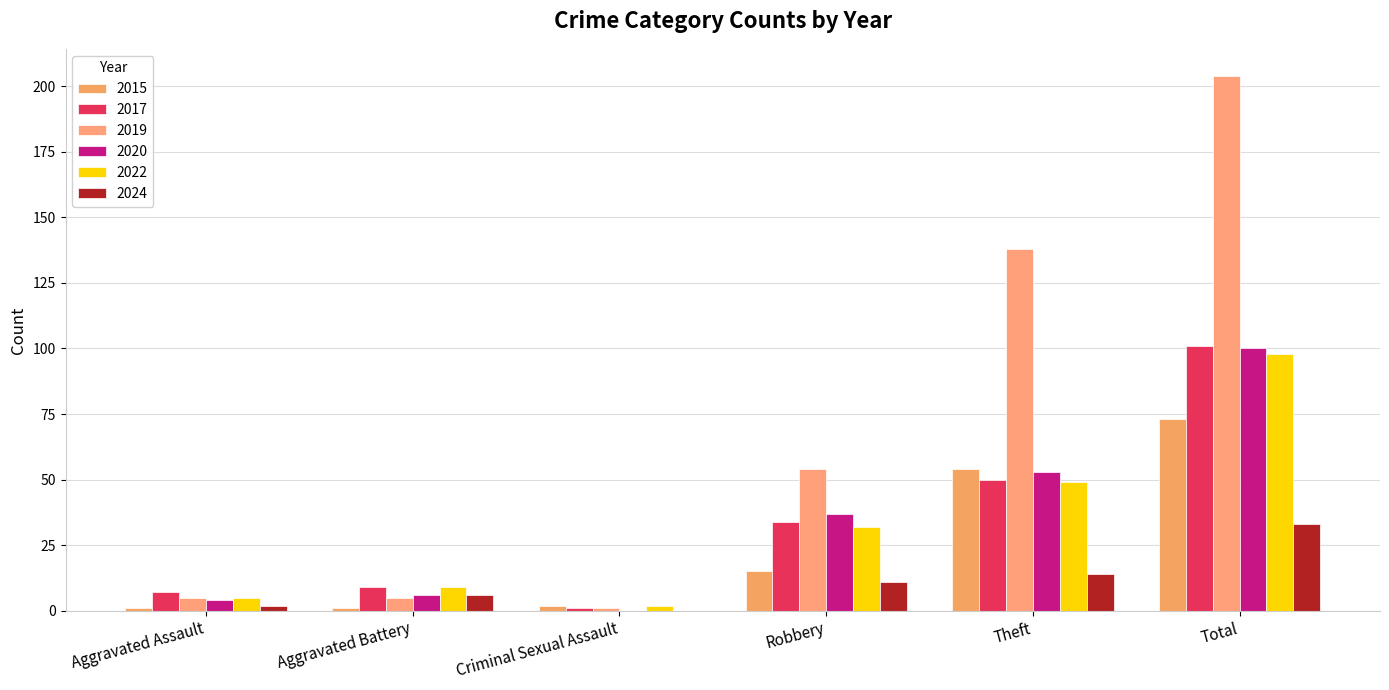

Reading right to left, what are all the values shown in this chart?

2015: Total=73	Theft=54	Robbery=15	Criminal Sexual Assault=2	Aggravated Battery=1	Aggravated Assault=1
2017: Total=101	Theft=50	Robbery=34	Criminal Sexual Assault=1	Aggravated Battery=9	Aggravated Assault=7
2019: Total=204	Theft=138	Robbery=54	Criminal Sexual Assault=1	Aggravated Battery=5	Aggravated Assault=5
2020: Total=100	Theft=53	Robbery=37	Criminal Sexual Assault=0	Aggravated Battery=6	Aggravated Assault=4
2022: Total=98	Theft=49	Robbery=32	Criminal Sexual Assault=2	Aggravated Battery=9	Aggravated Assault=5
2024: Total=33	Theft=14	Robbery=11	Criminal Sexual Assault=0	Aggravated Battery=6	Aggravated Assault=2